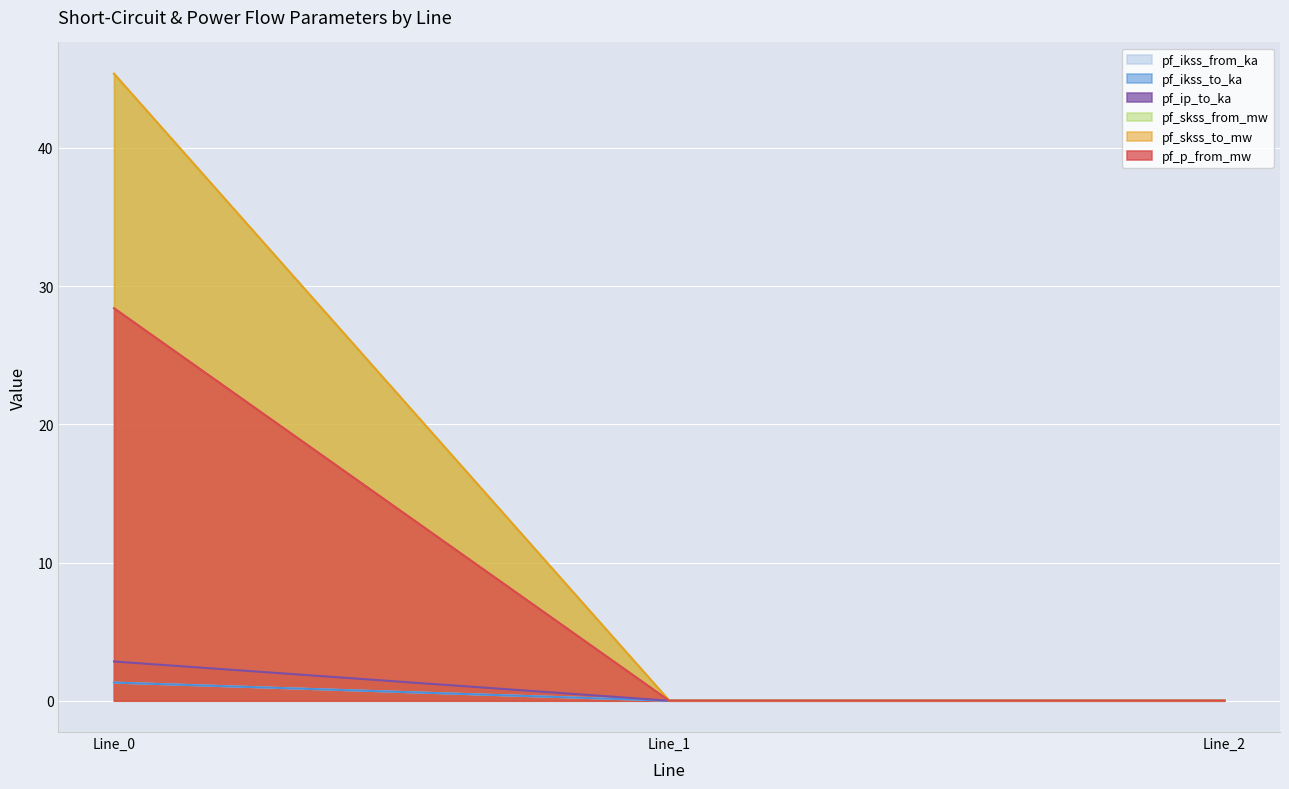

Is it true that pf_skss_from_mw equals 12.5 at Line_0?

False